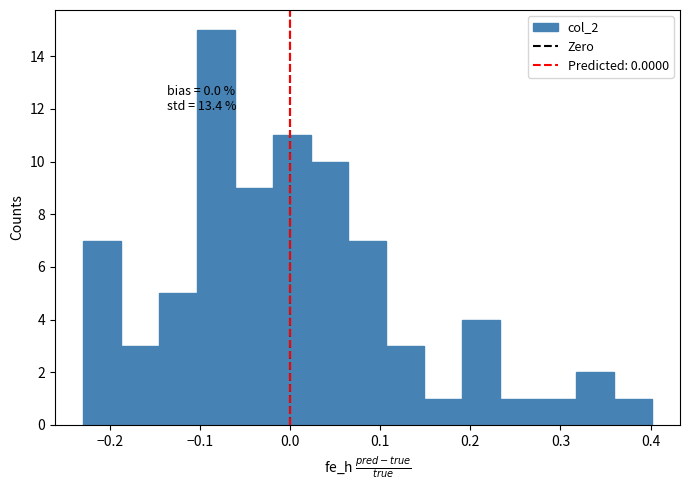

Which range on the x-axis has the tallest bar?

-0.10 to -0.06